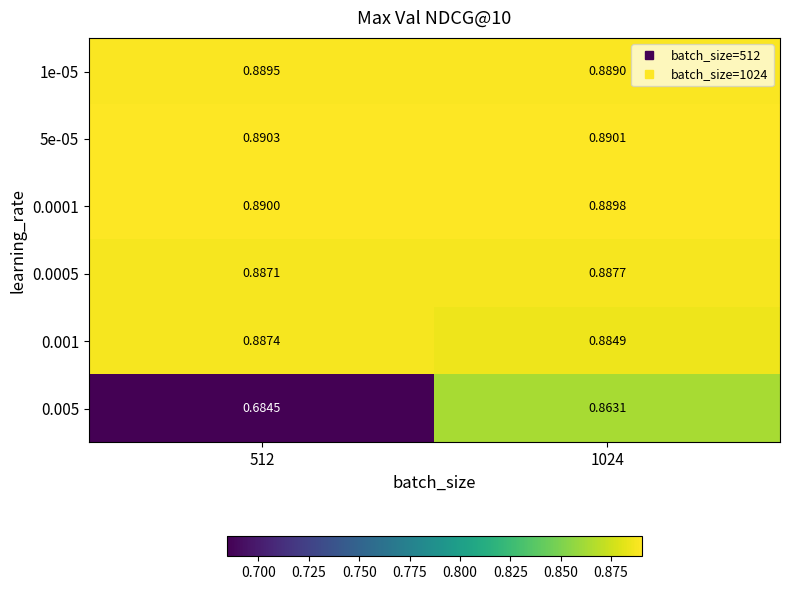

Count the number of categories in the chart.

2